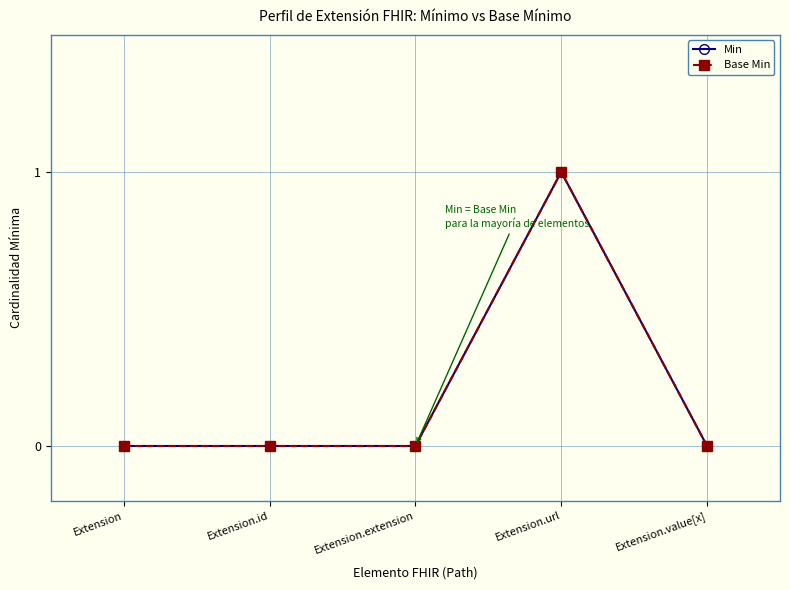

Count the Min values in the range 0 to 1.

5